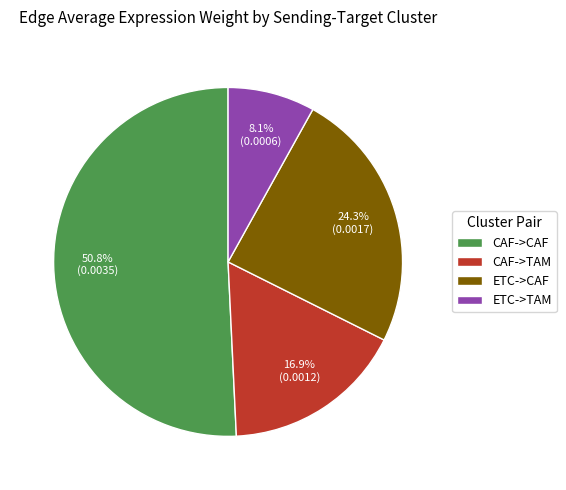

The CAF->CAF slice represents 51% of the pie. True or false?

True